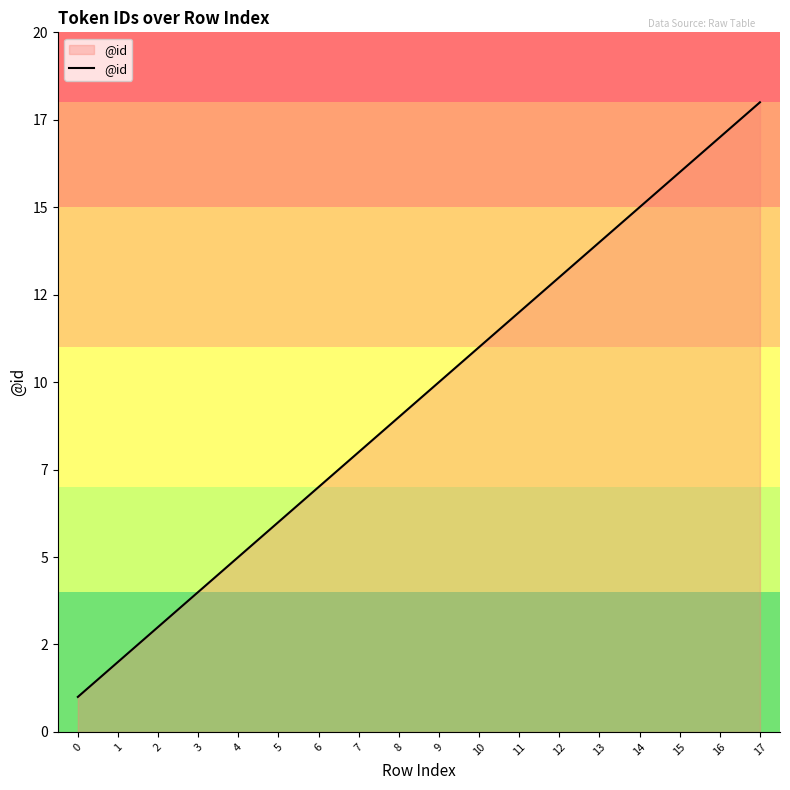

What is the greatest value displayed?

18